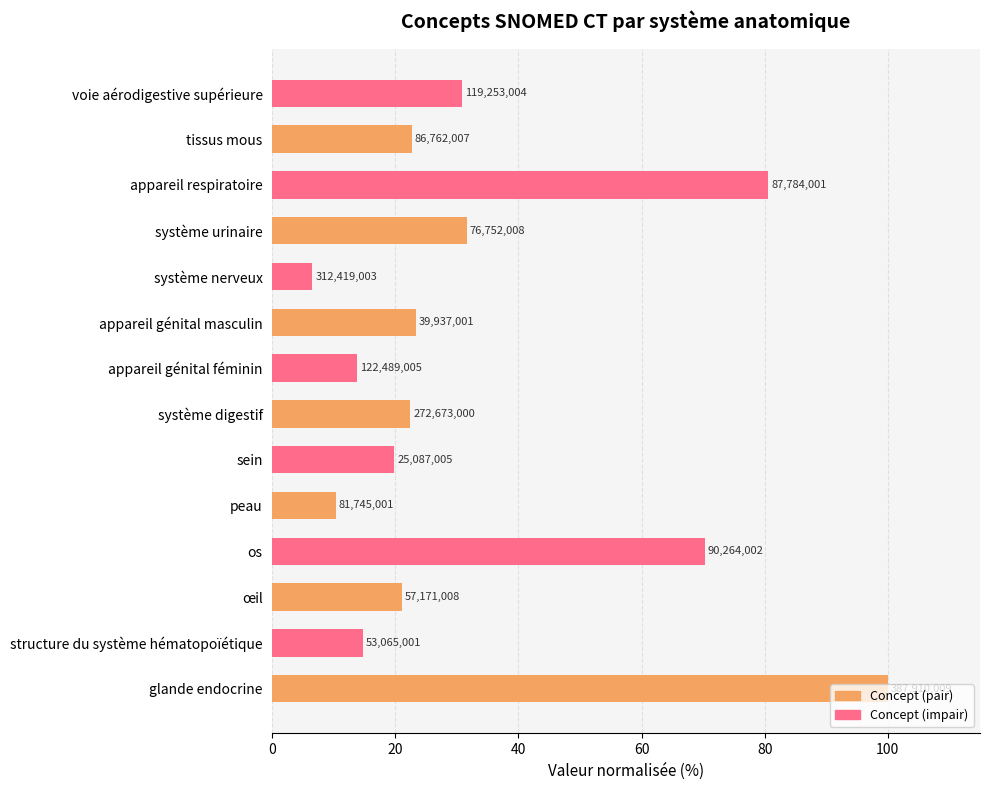

Reading left to right, what are all the values shown in this chart?

Concept (pair): 100.0	21.1	10.3	22.4	23.3	31.6	22.6
Concept (impair): 14.7	70.3	19.8	13.7	6.5	80.5	30.7